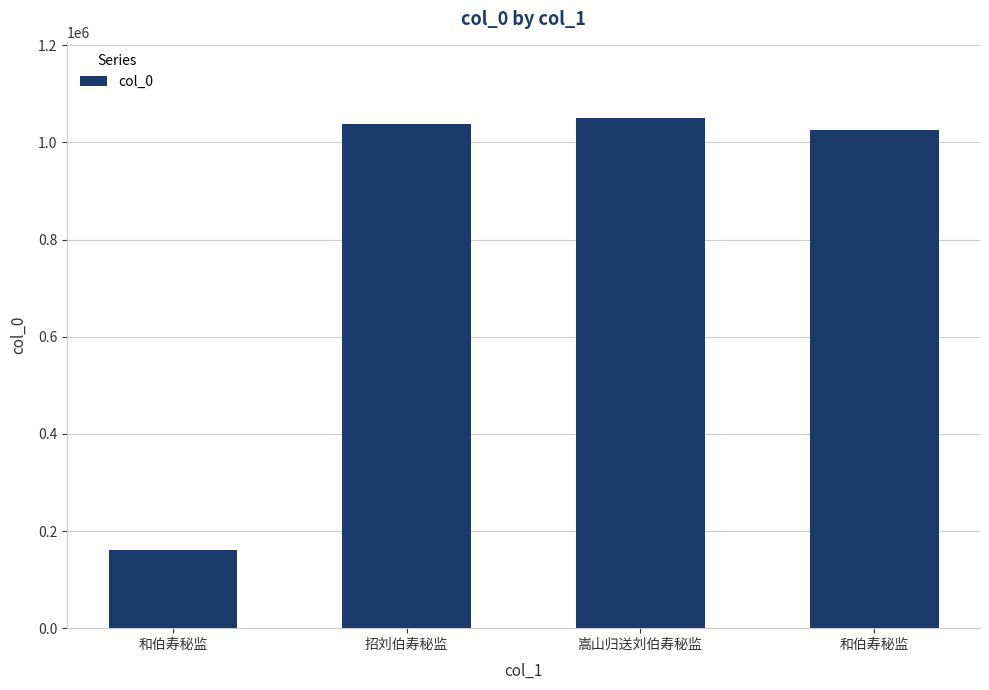

How many bars are there in total?

4